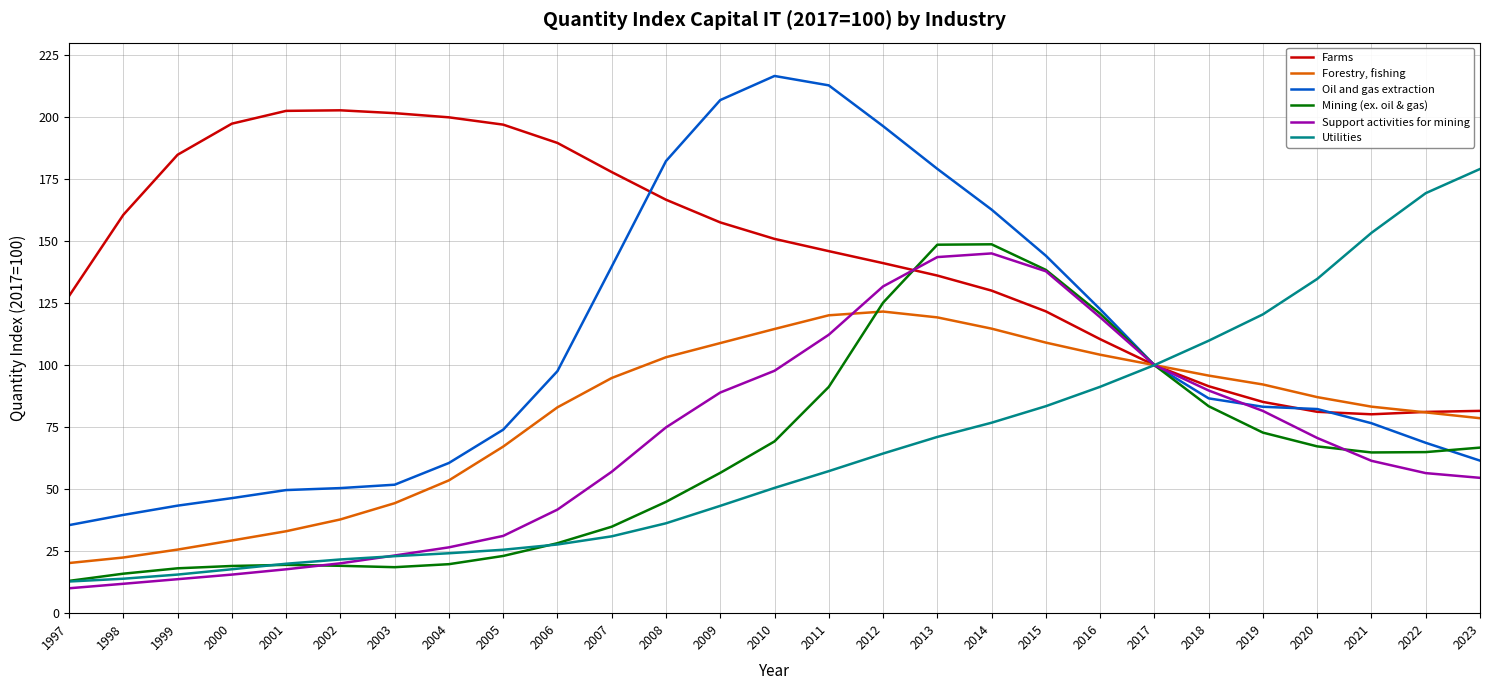

True or false: Oil and gas extraction has a value of 61.5 at 2023.

True